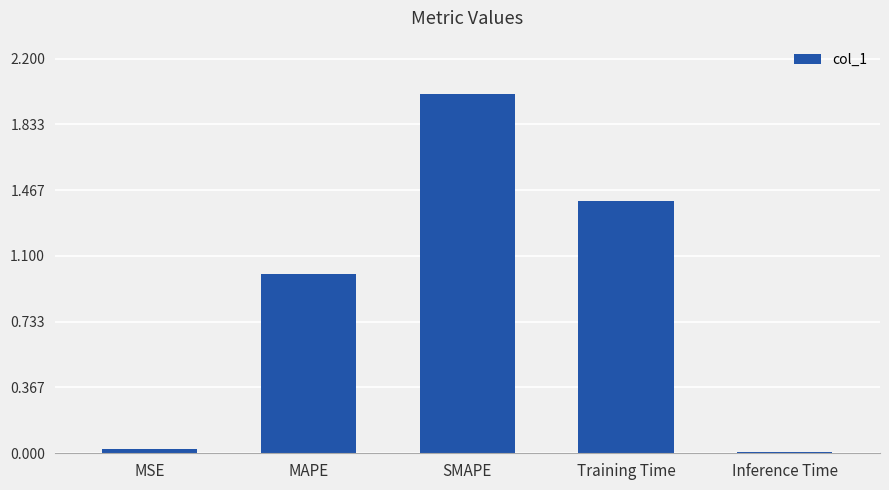

Which label corresponds to the largest value in the chart?

SMAPE